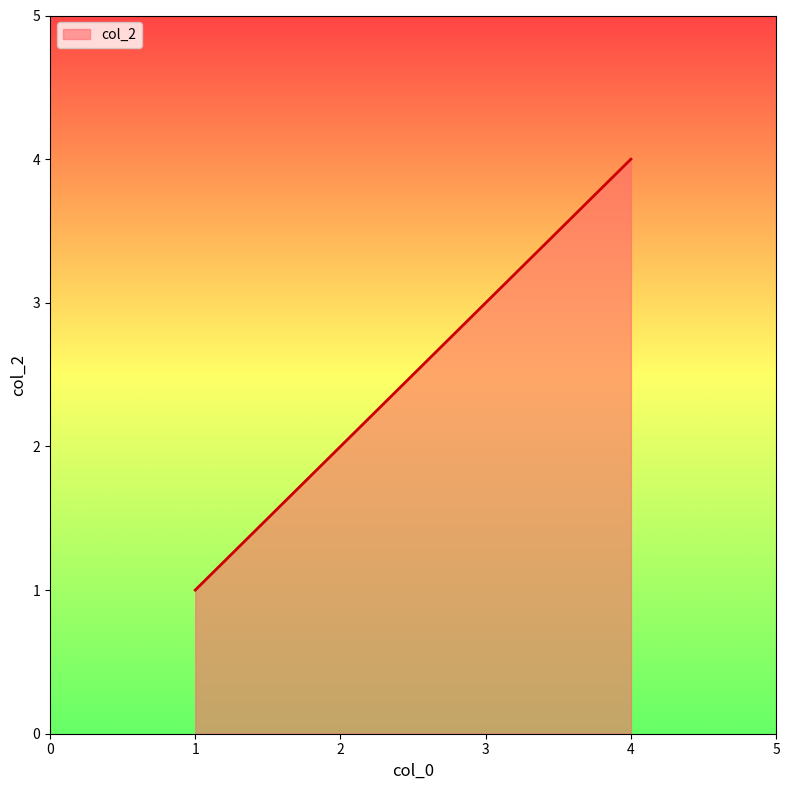

What is the difference between the values at 4 and 2?

2